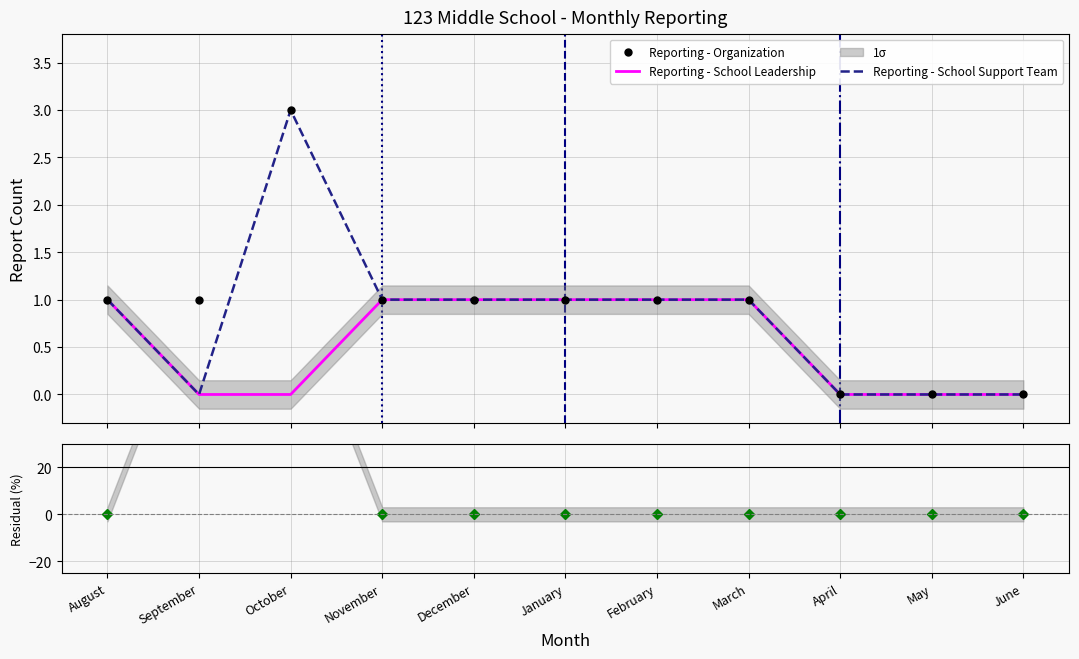

Reading left to right, transcribe all the data shown in this chart.

Reporting - Organization: August=1	September=1	October=3	November=1	December=1	January=1	February=1	March=1	April=0	May=0	June=0
Reporting - School Leadership: August=1	September=0	October=0	November=1	December=1	January=1	February=1	March=1	April=0	May=0	June=0
Reporting - School Support Team: August=1	September=0	October=3	November=1	December=1	January=1	February=1	March=1	April=0	May=0	June=0
Residual: August=0	September=100	October=100	November=0	December=0	January=0	February=0	March=0	April=0	May=0	June=0